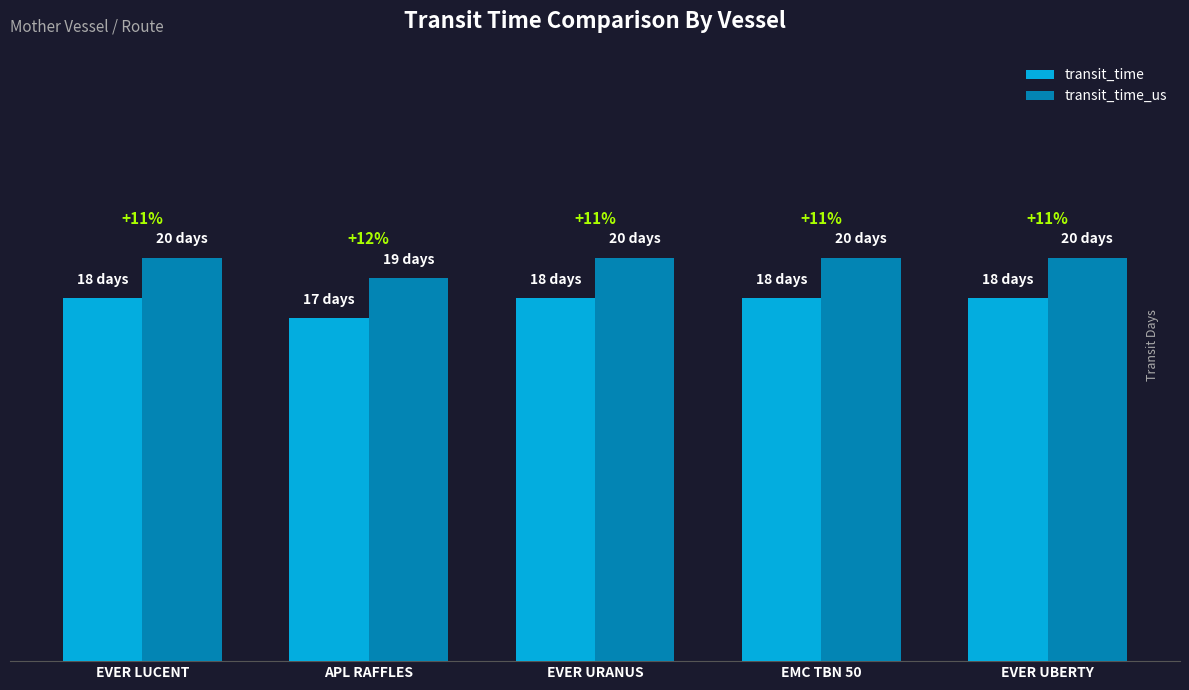

Which series has the largest total across all categories?

transit_time_us